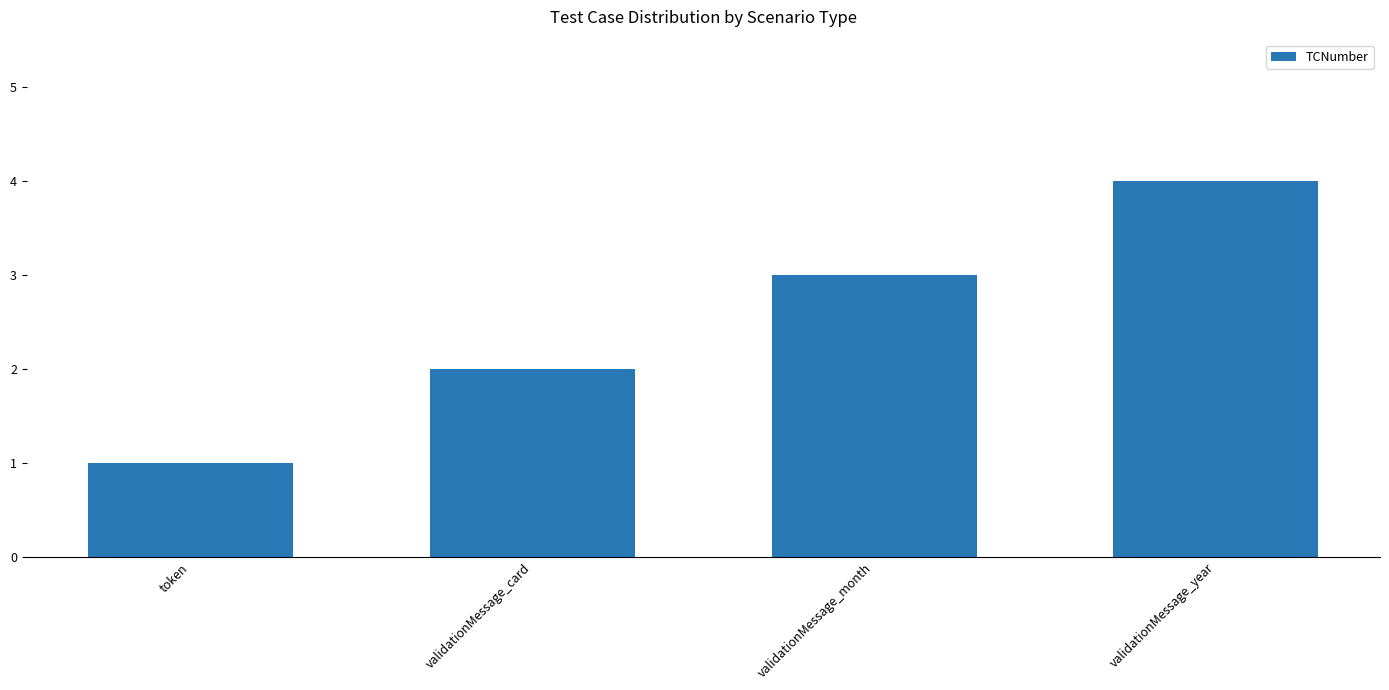

Does the chart contain stacked bars?

No